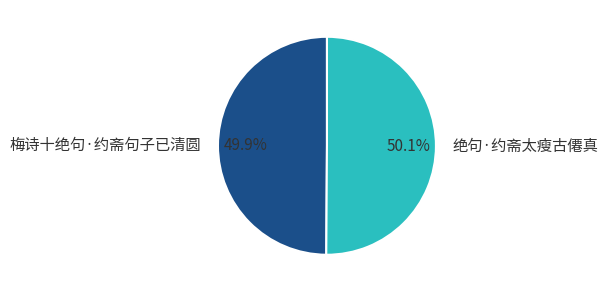

What percentage is NOT represented by 梅诗十绝句·约斋句子已清圆?

50.1%